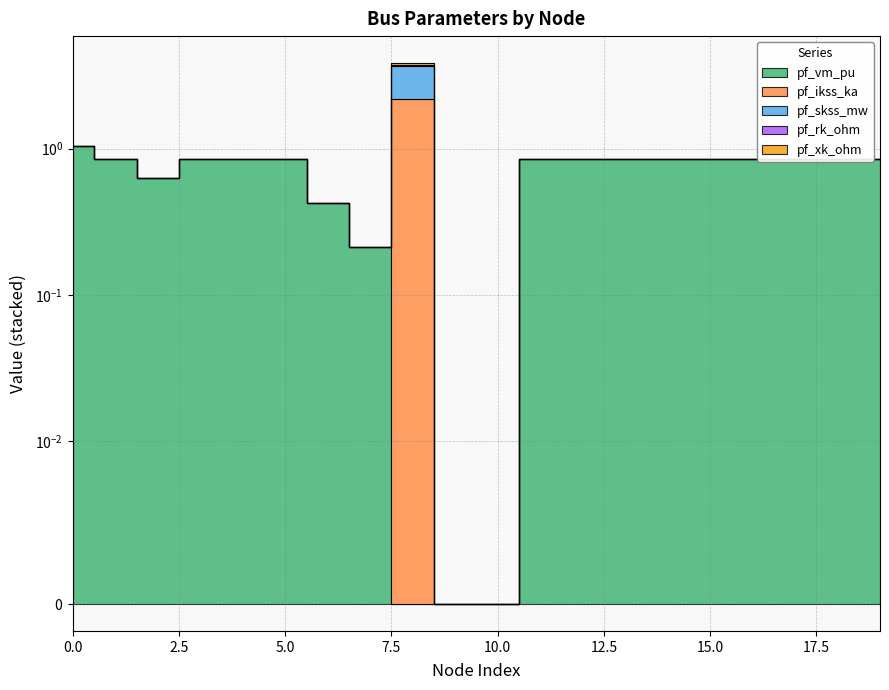

What is the average value of the pf_skss_mw series?

0.1